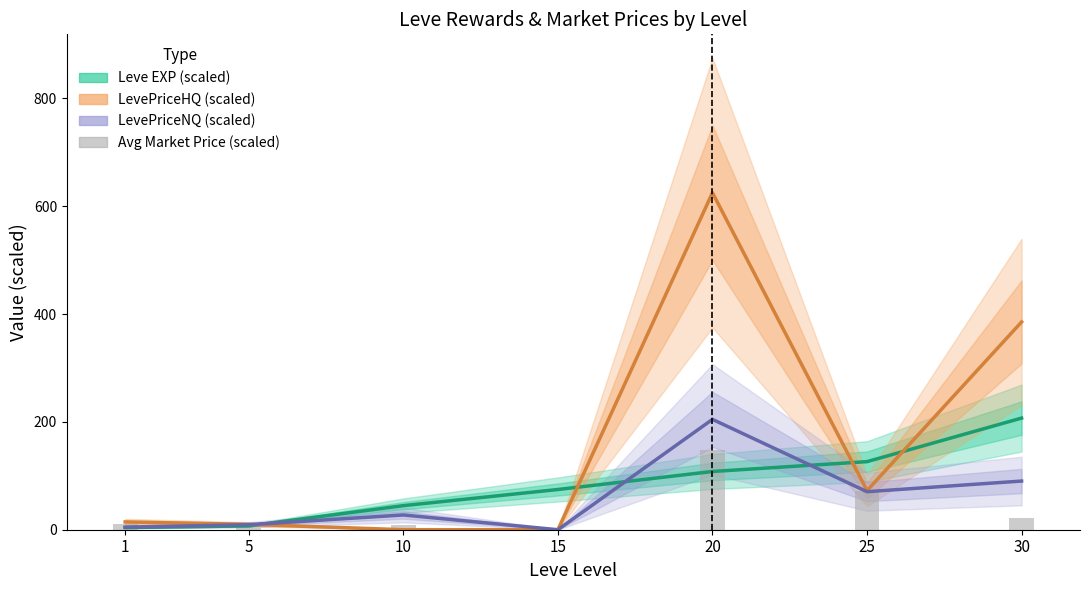

Reading left to right, list all the values displayed in this chart.

Leve EXP (scaled): 1=4.0	5=7.1	10=44.6	15=74.6	20=108.0	25=126.2	30=207.1
LevePriceHQ (scaled): 1=14.4	5=10.0	10=0.0	15=0.0	20=625.0	25=72.5	30=385.3
LevePriceNQ (scaled): 1=4.8	5=9.3	10=27.3	15=0.0	20=204.6	25=70.5	30=90.3
Avg Market Price (scaled): 1=10.6	5=3.1	10=9.1	15=0.0	20=148.3	25=71.2	30=21.0